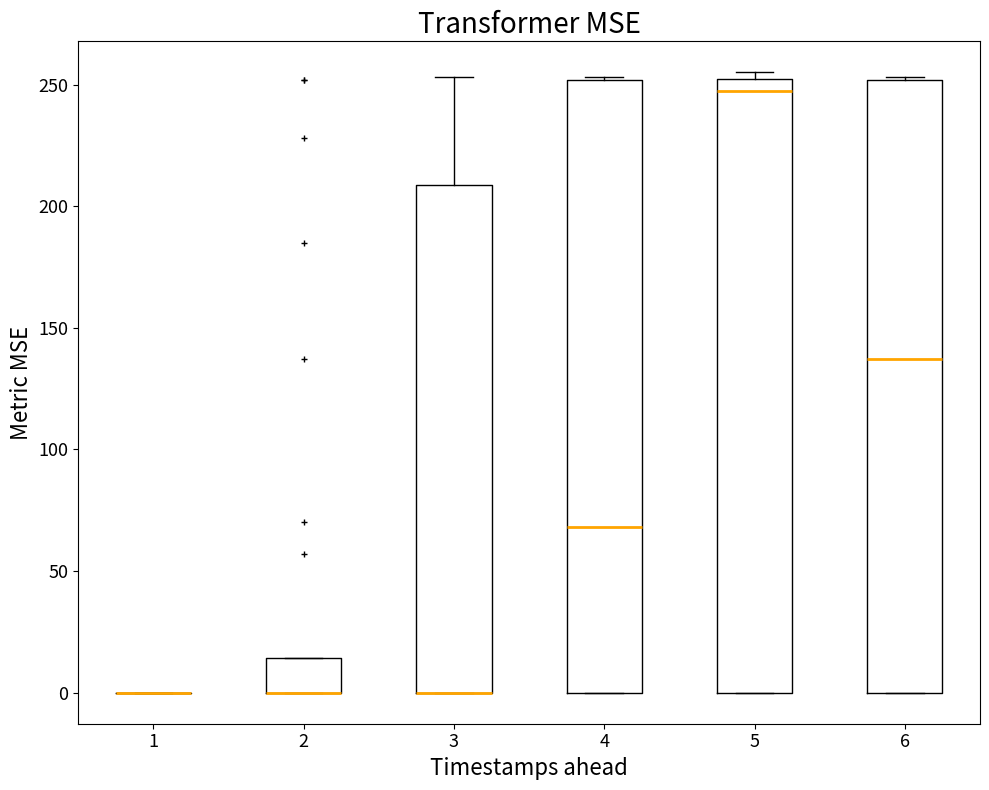

Reading left to right, read every box against the y-axis: the position of its median line, the range the box covers, and the ends of its whiskers. The values are not printed on the chart, so give them approximately, as read against the axis.

1: box collapsed to a line at 0, whiskers 0 to 0
2: median 0 (drawn on the box's lower edge), box 0 to 15, whiskers 0 to 15
3: median 0 (drawn on the box's lower edge), box 0 to 210, whiskers 0 to 255
4: median 70, box 0 to 250, whiskers 0 to 255
5: median 250 (just below the box's upper edge), box 0 to 250, whiskers 0 to 255
6: median 135, box 0 to 250, whiskers 0 to 255